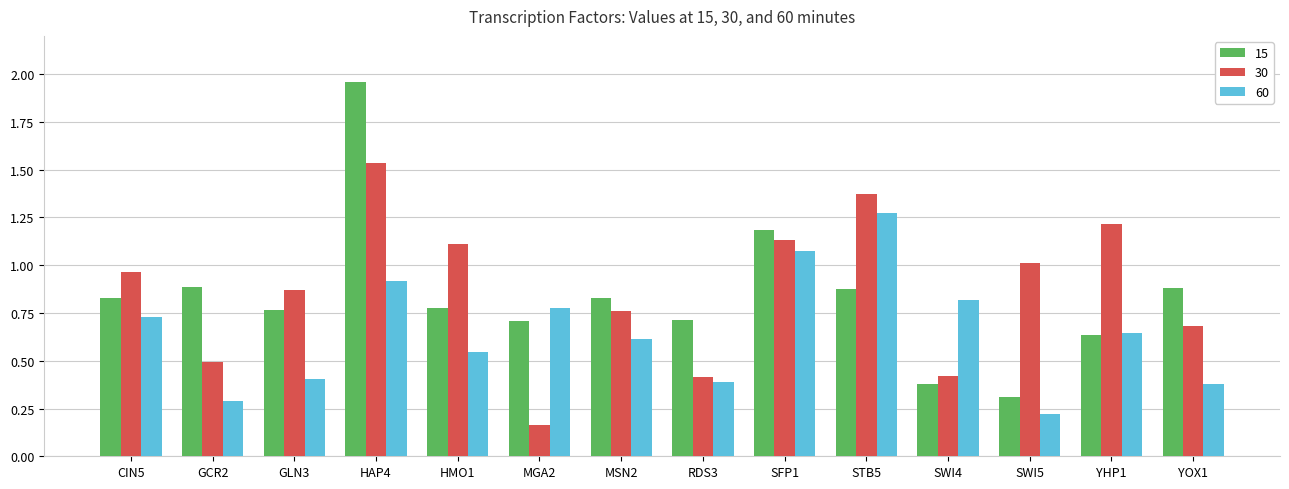

What is the sum of all 30 values?

12.1